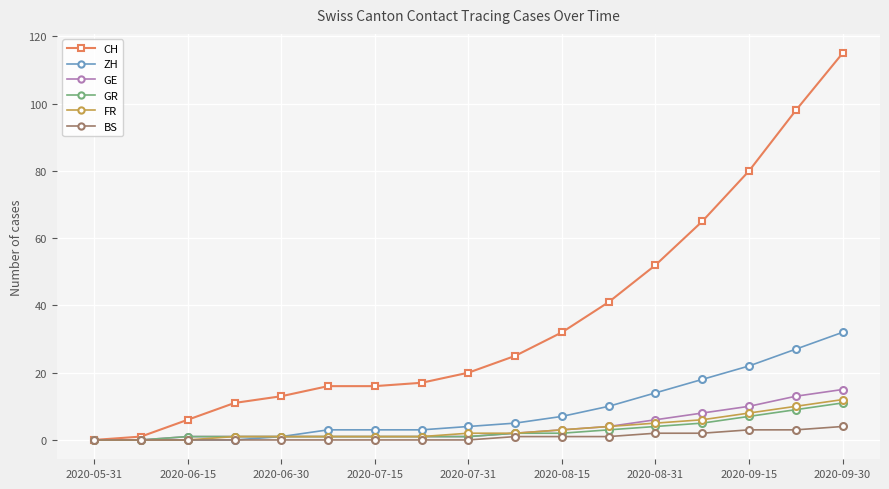

What are all the series names shown in the legend?

CH, ZH, GE, GR, FR, BS